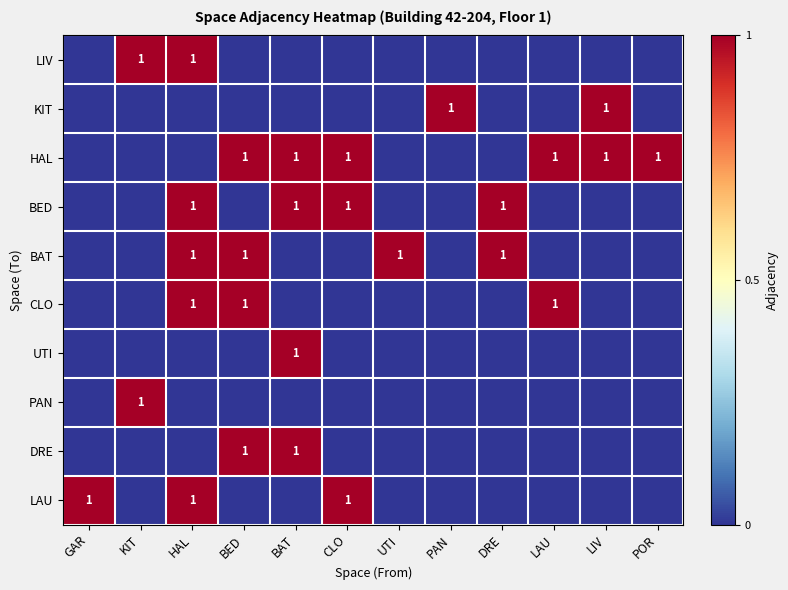

The HAL series shows 1 at LIV. True or false?

True